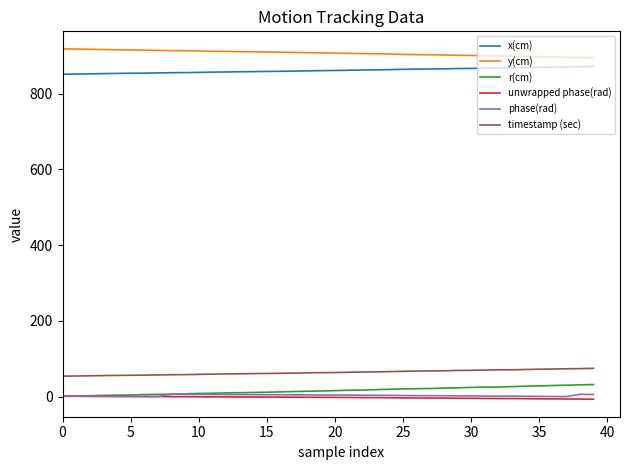

What is the maximum value shown in the chart?

918.1